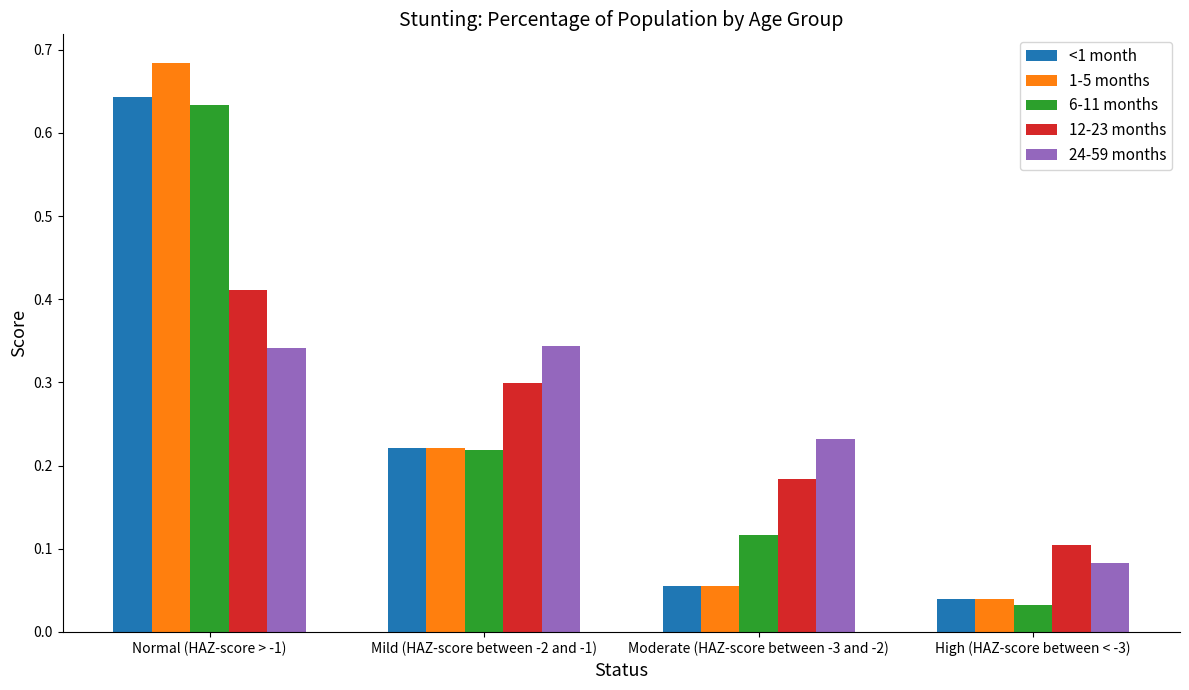

At which category does the chart reach its peak across all series?

Normal (HAZ-score > -1)